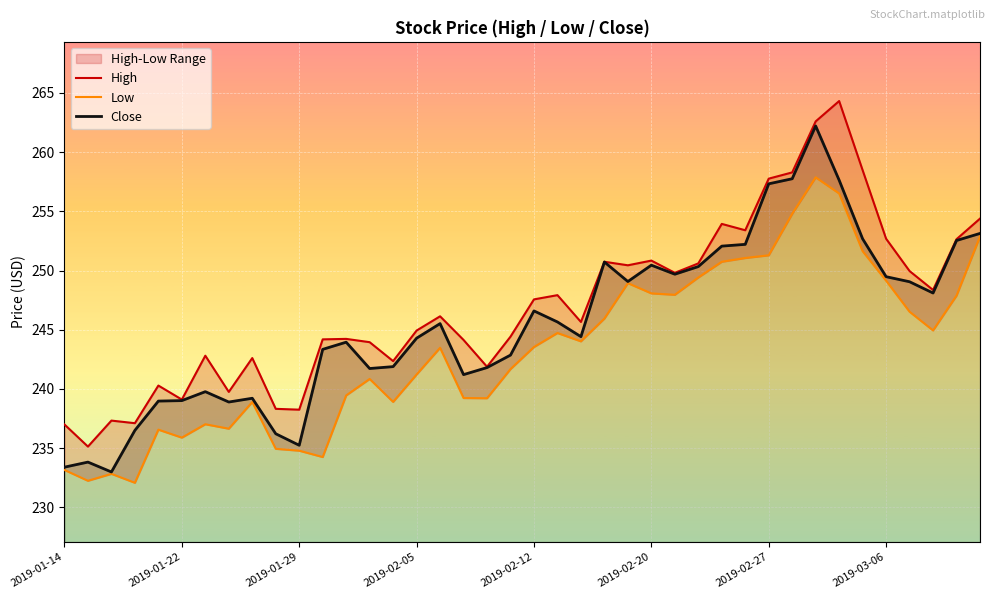

True or false: Low and Close cross at least once.

False